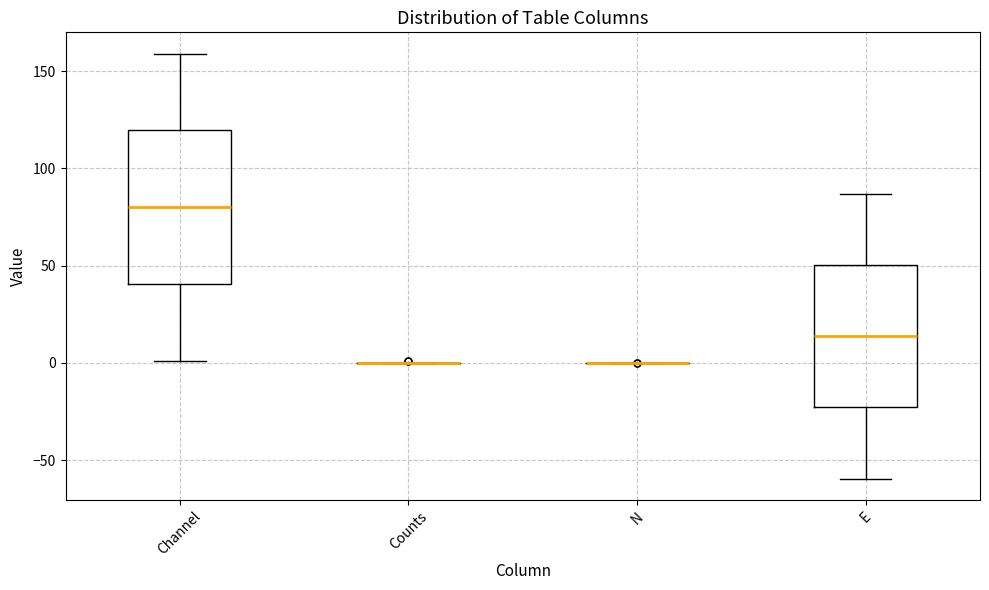

Comparing the boxes themselves (not the whiskers), which one is the tallest?

Channel